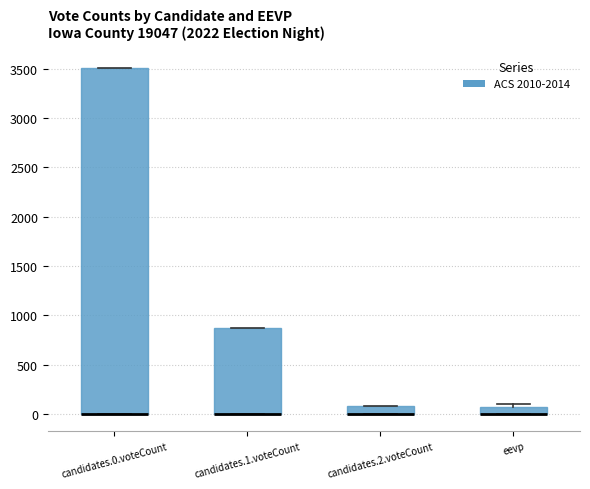

Where is the lower edge of the box for candidates.2.voteCount on the y-axis? The values are not printed on the chart, so give them approximately, as read against the axis.

0